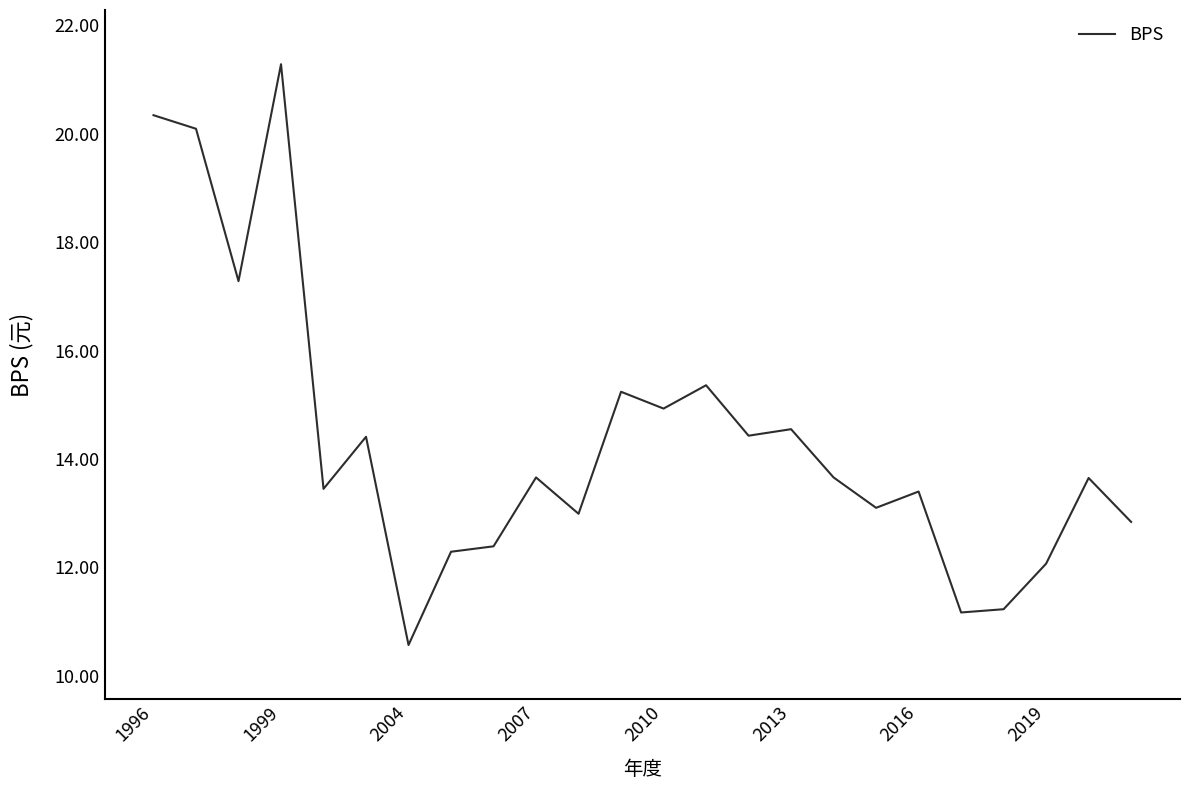

What is the difference between the maximum and minimum values?

10.7